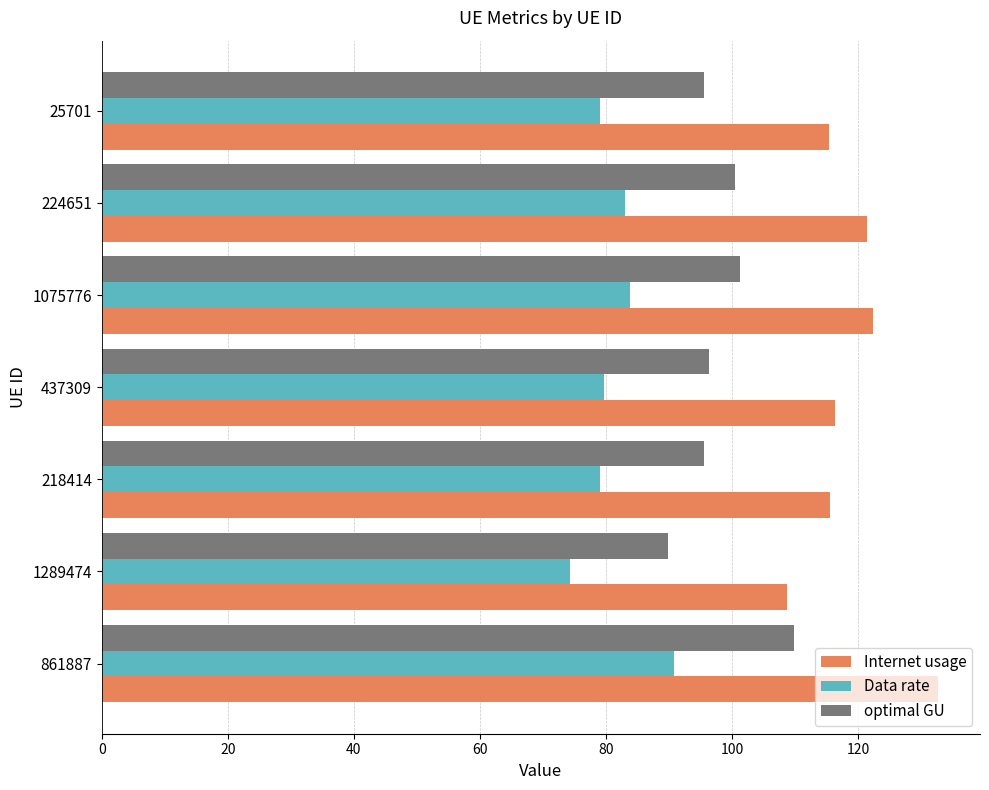

True or false: optimal GU has a value of 140.6 at 1075776.

False